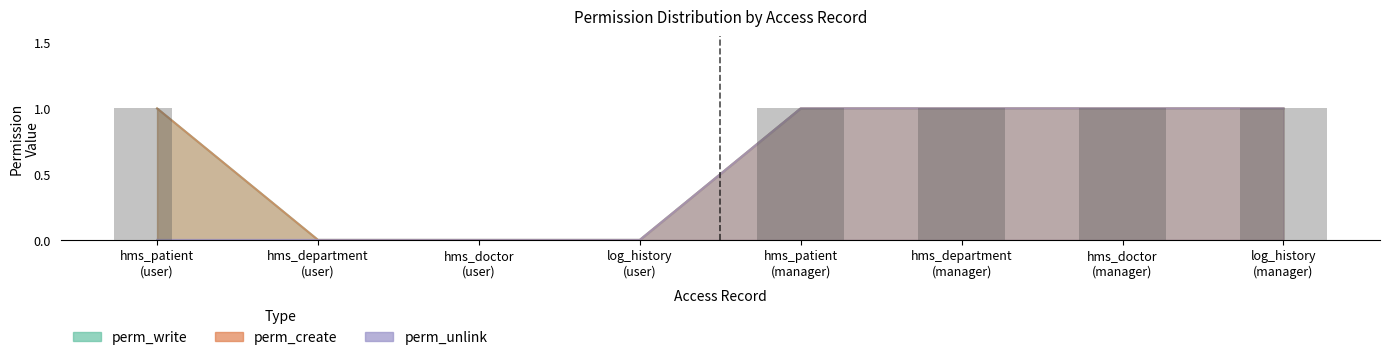

How many bars are there in total?

24